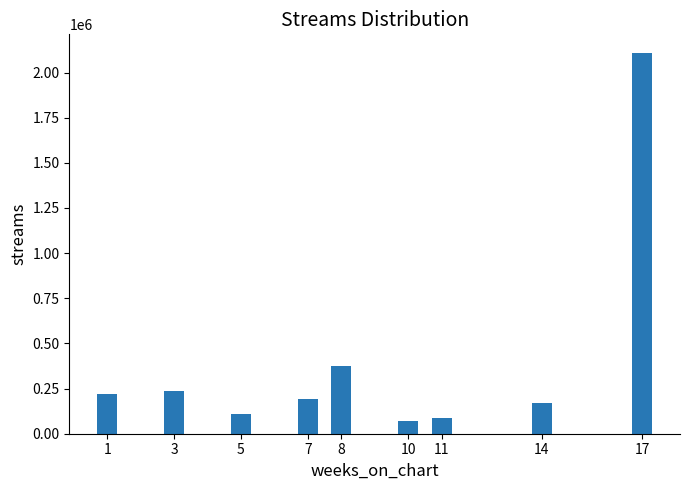

What is the average value?

396473